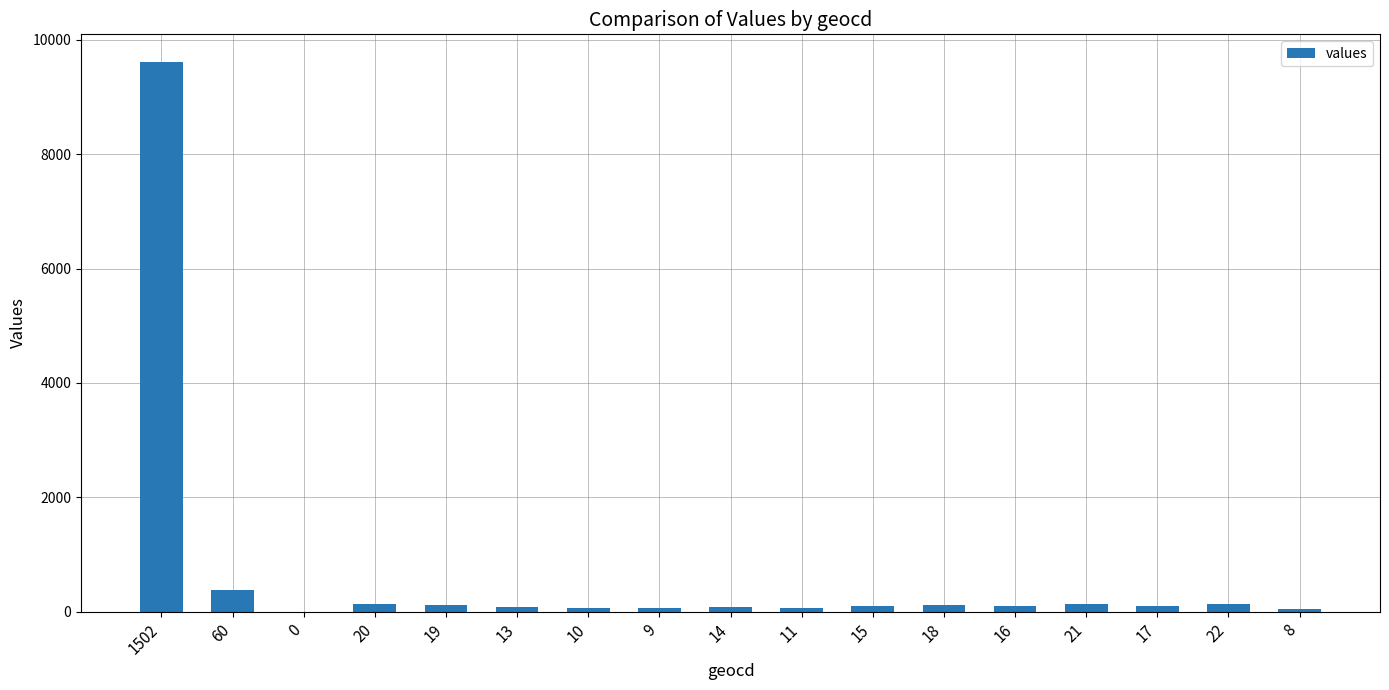

Is it true that the value at 0 is -6650?

False